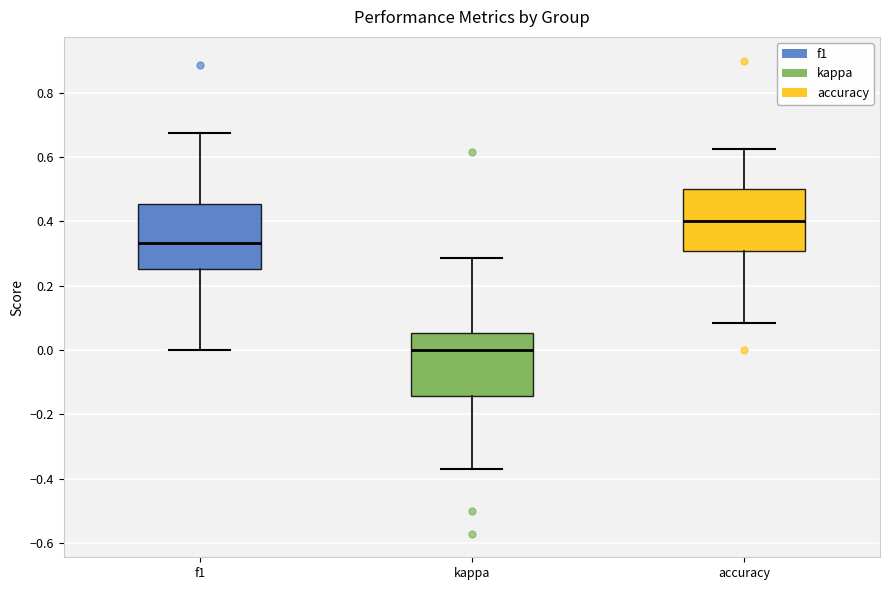

Which box has the highest median line?

accuracy